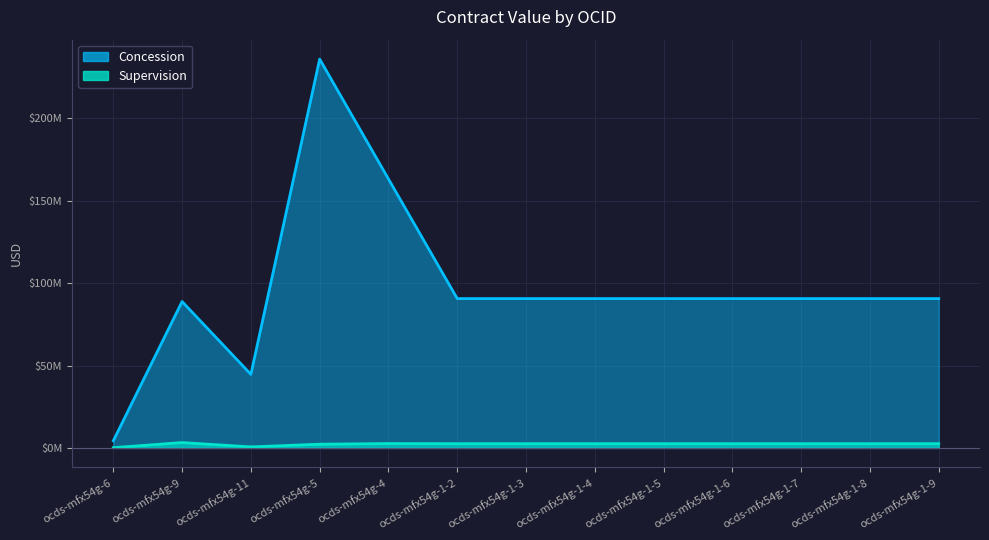

Where is Supervision nearest to the value 1723037?

ocds-mfx54g-5